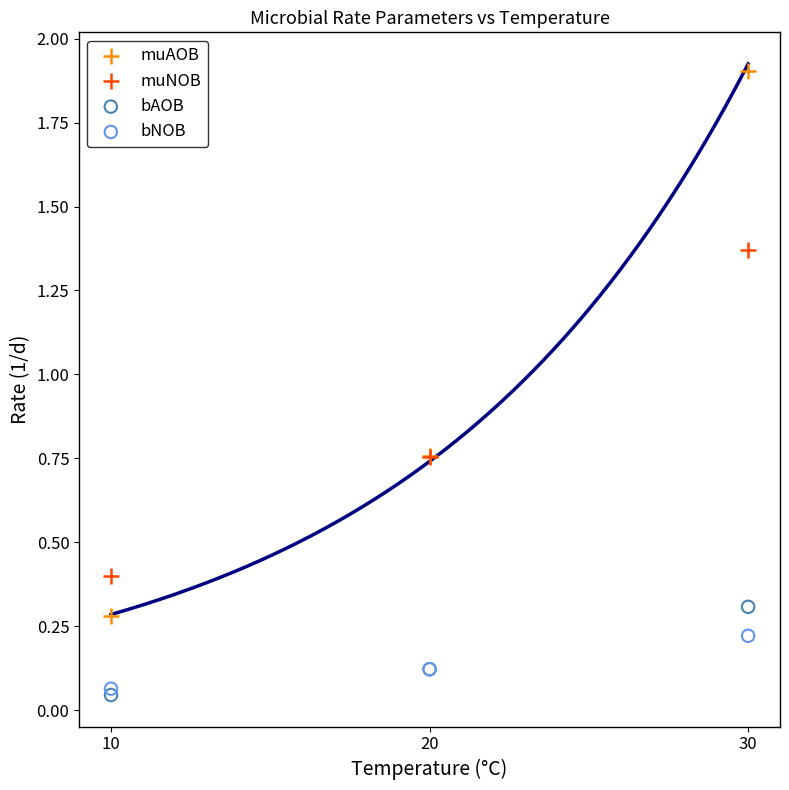

Which series has the widest spread of Y values?

muAOB